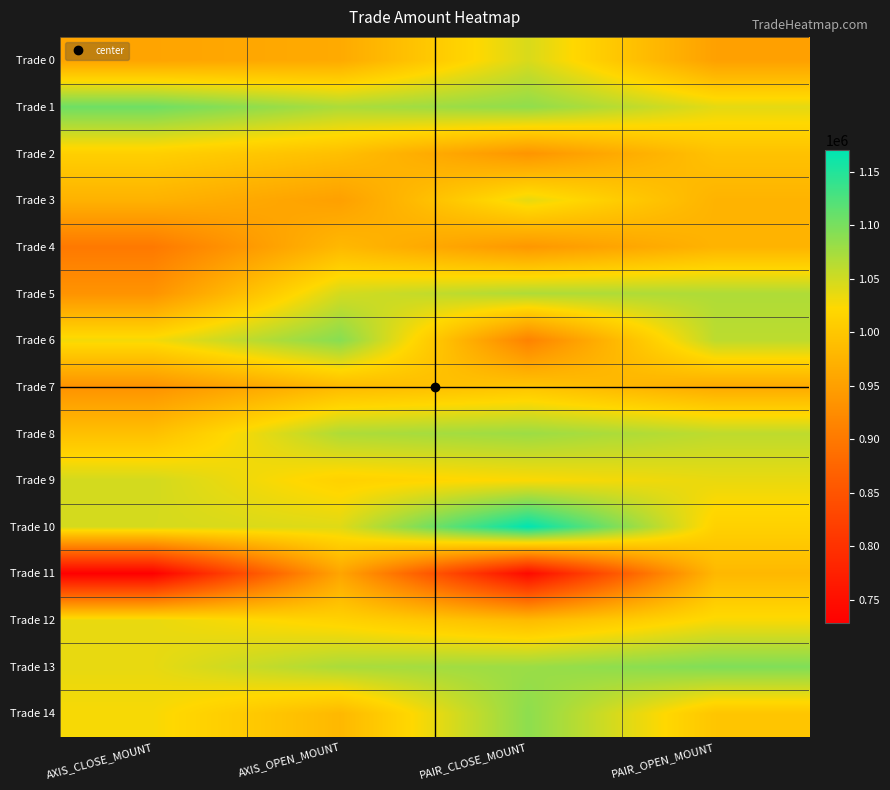

Which series has the largest total across all categories?

Trade 1